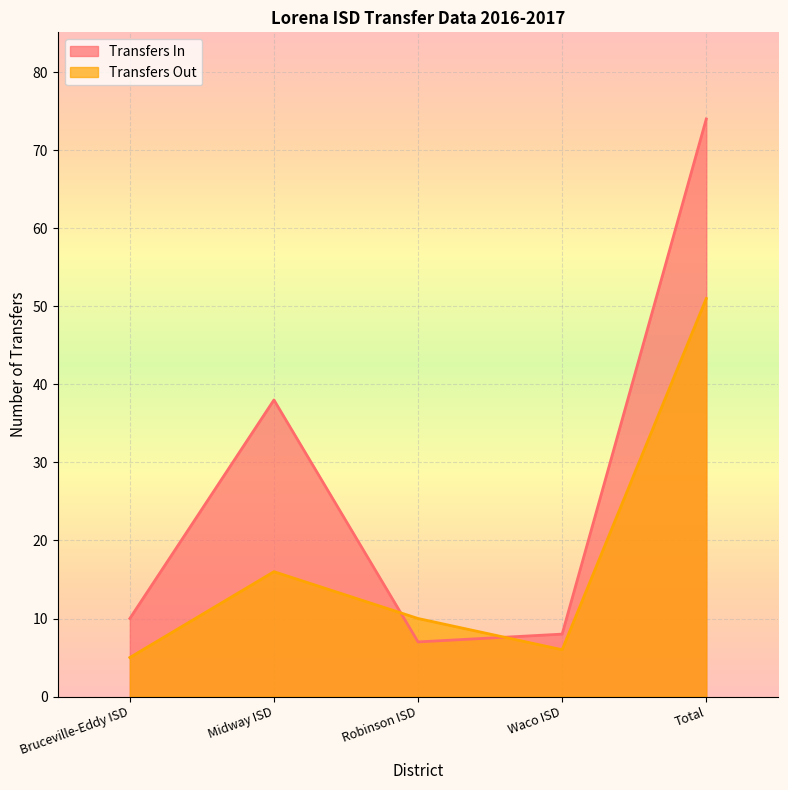

At which category does Transfers In reach its first local peak?

Midway ISD